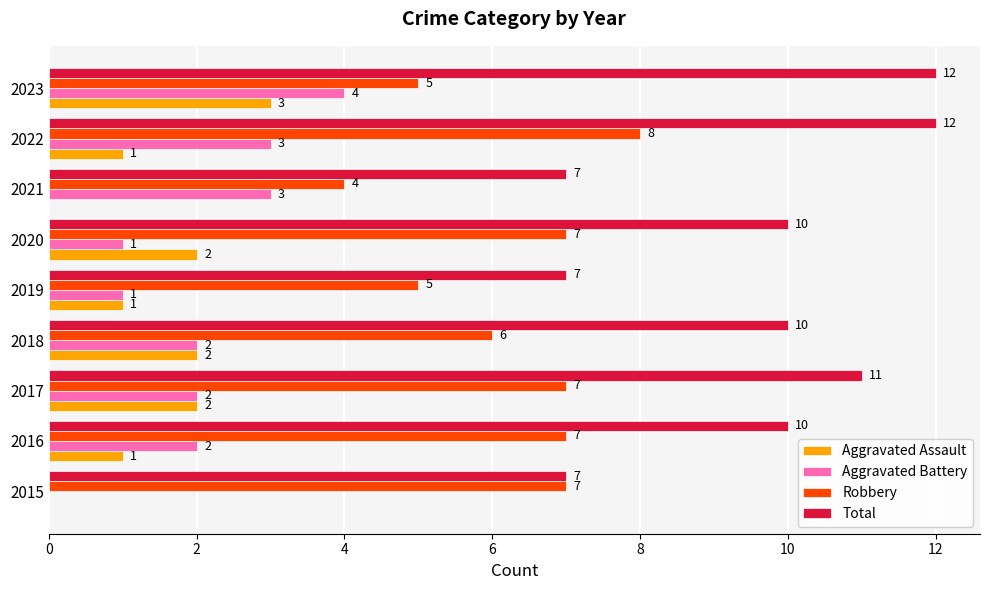

At which label does Aggravated Battery reach its peak?

2023